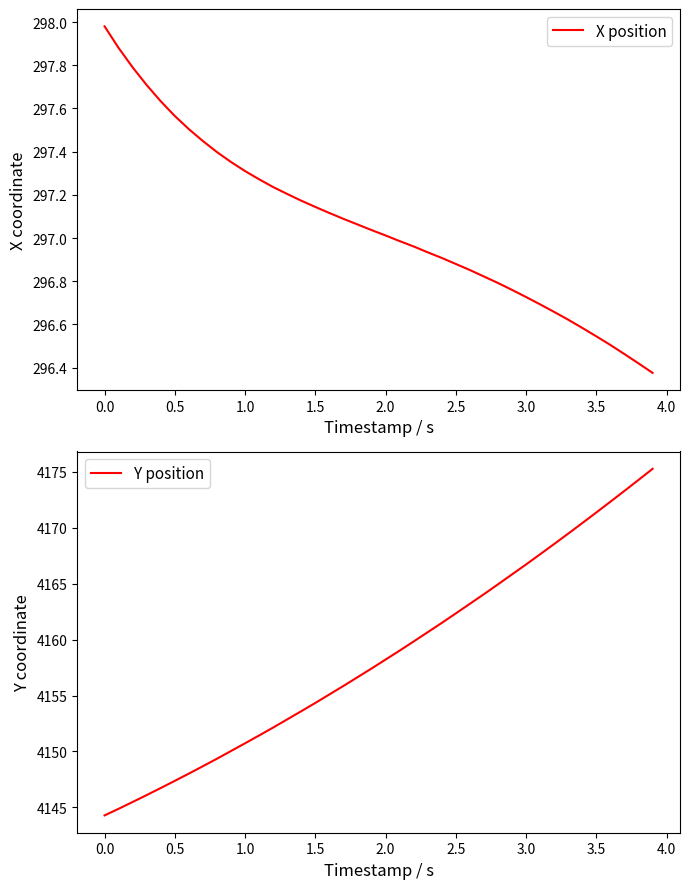

True or false: X position has a value of 463.0 at 3.5.

False